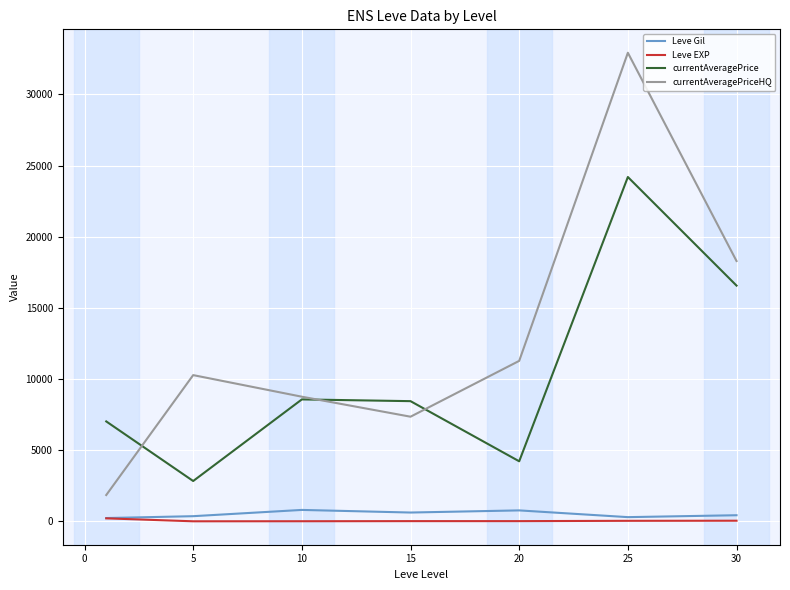

Which series has the largest total across all categories?

currentAveragePriceHQ